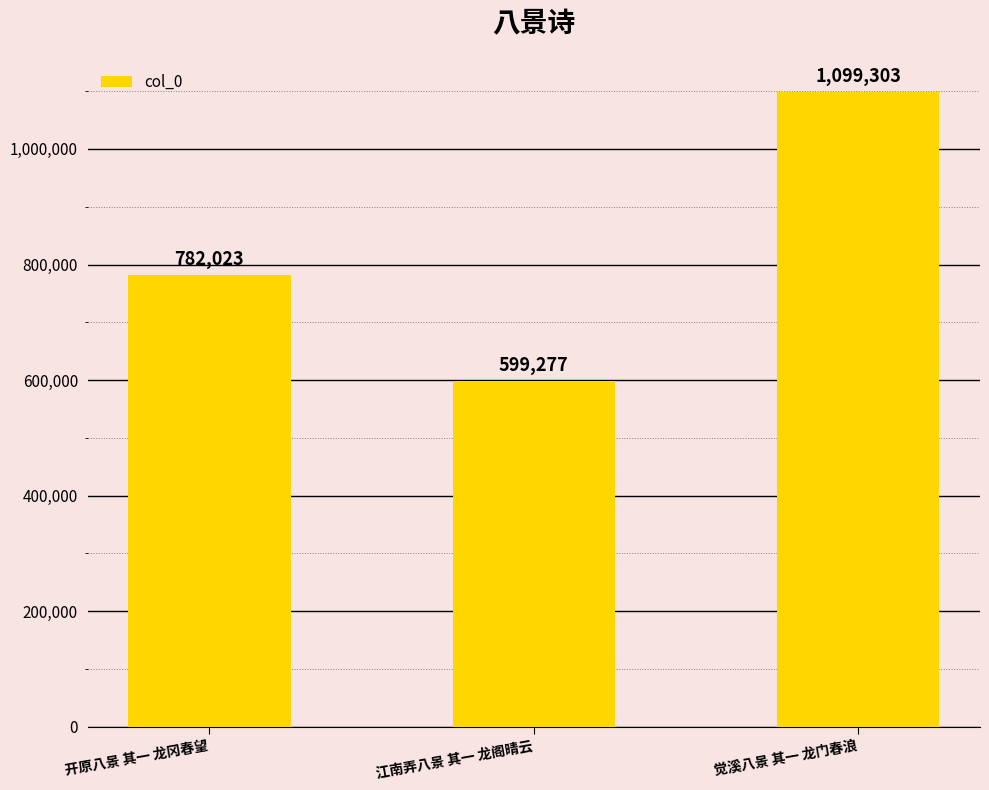

Which label corresponds to the smallest value in the chart?

江南弄八景 其一 龙阁晴云